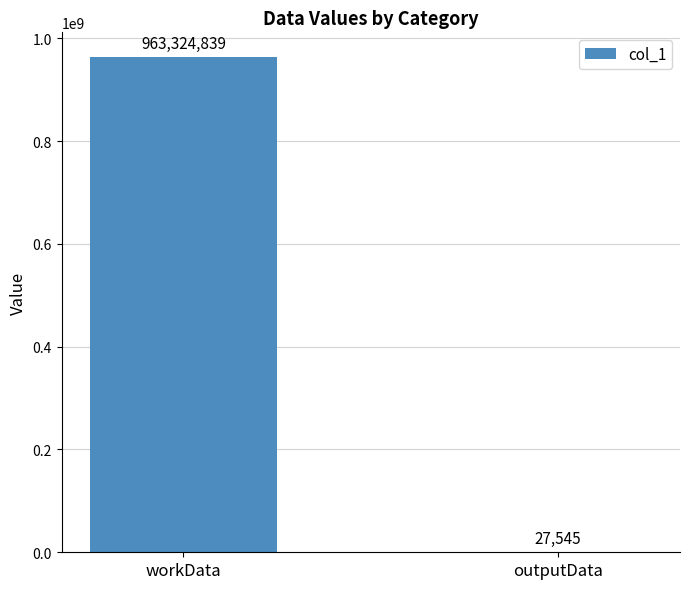

At which category does the chart reach its peak across all series?

workData